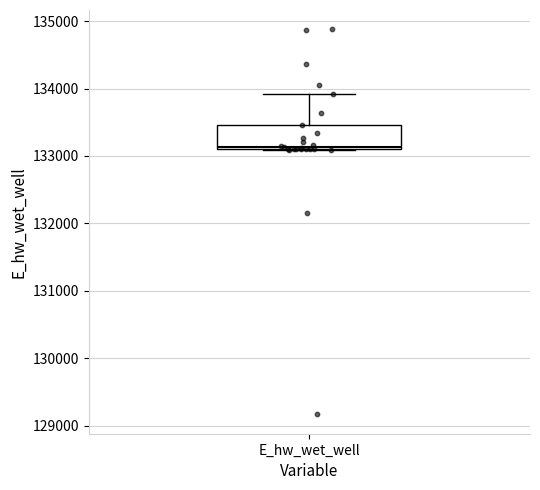

Transcribe this box plot: give where the median line is, the range the box spans, and where the two whiskers end, as read against the y-axis. The values are not printed on the chart, so give them approximately, as read against the axis.

median 133100 (just above the box's lower edge), box 133100 to 133500, whiskers 133100 to 133900